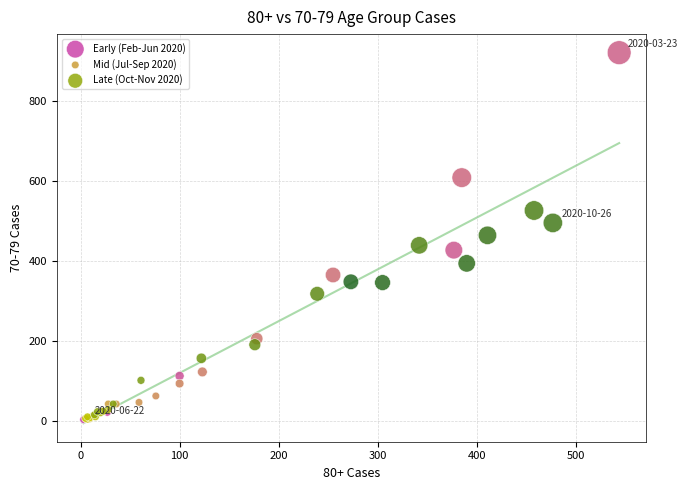

Which series has the widest spread of Y values?

Early (Feb-Jun 2020)